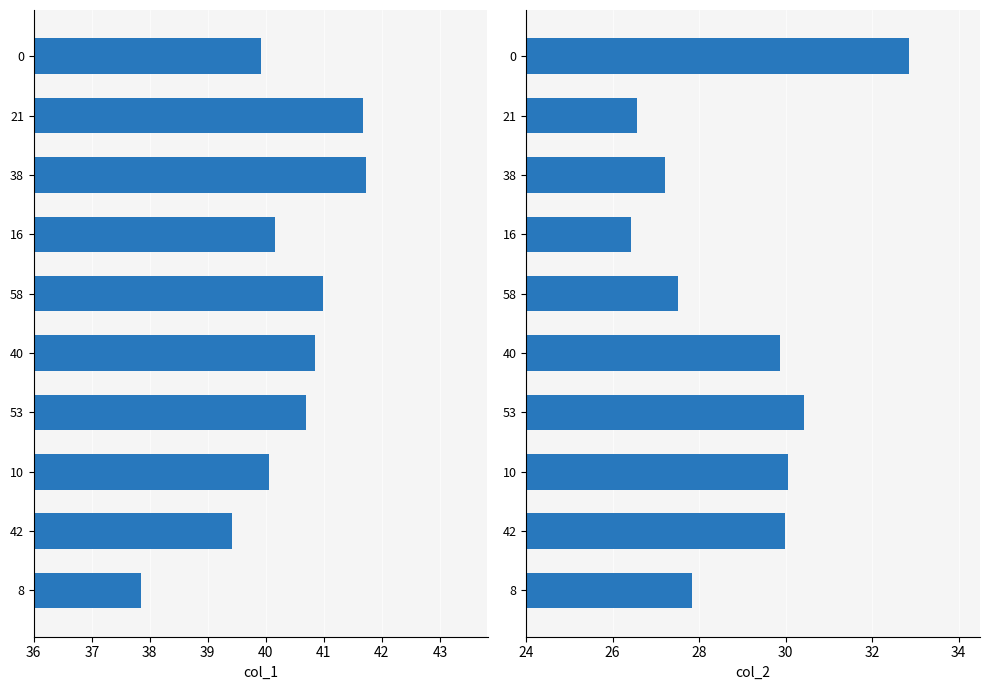

What is the lowest value of the col_1 series?

37.9